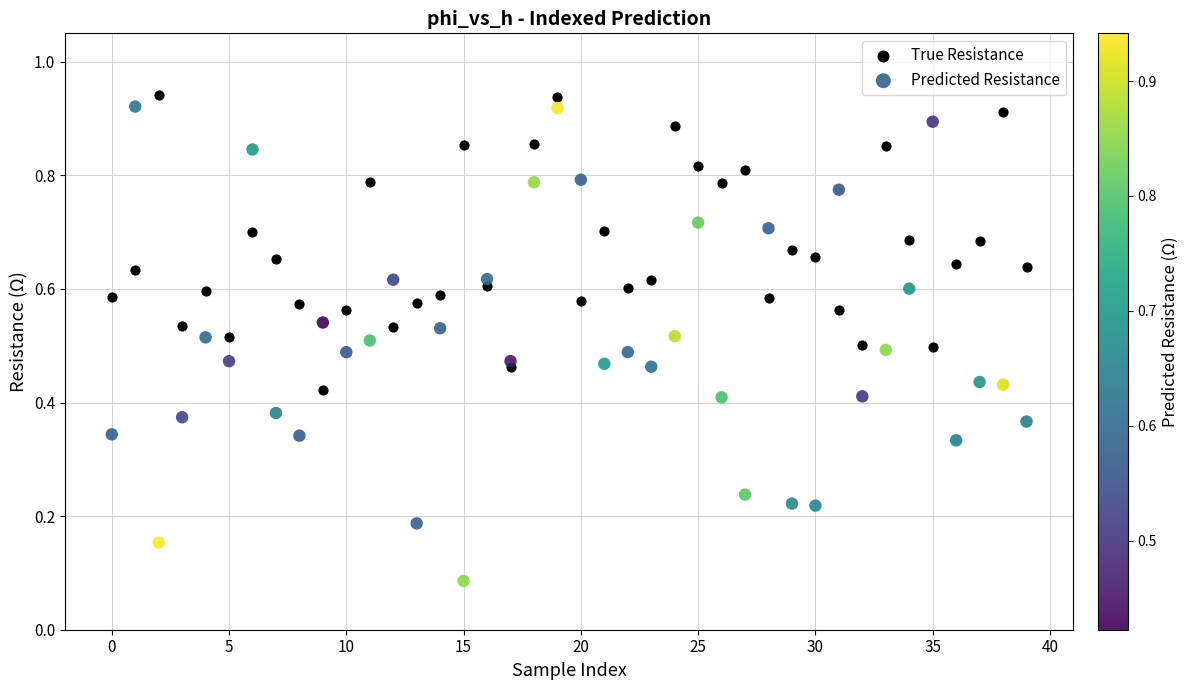

Which series contains the highest Y value?

True Resistance